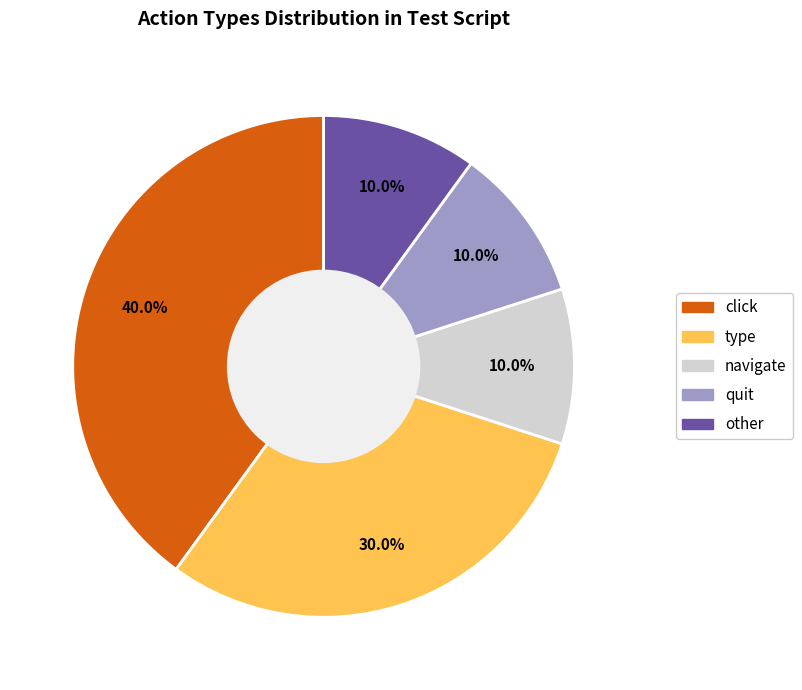

How many segments does this pie chart have?

5